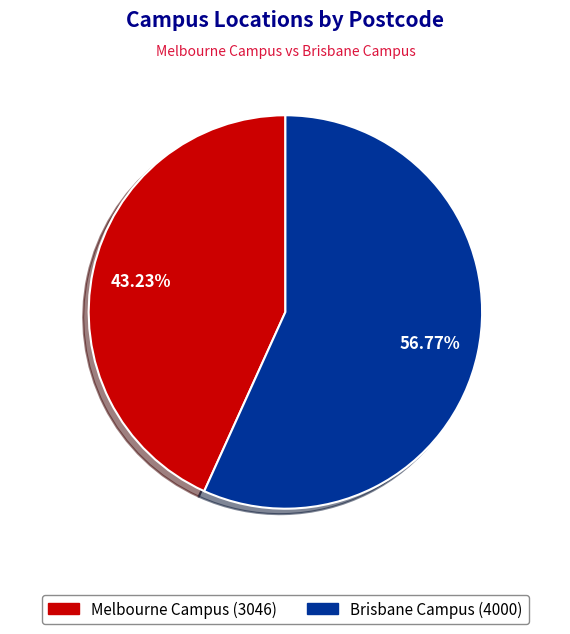

Which has a higher value, Melbourne Campus or Brisbane Campus?

Brisbane Campus